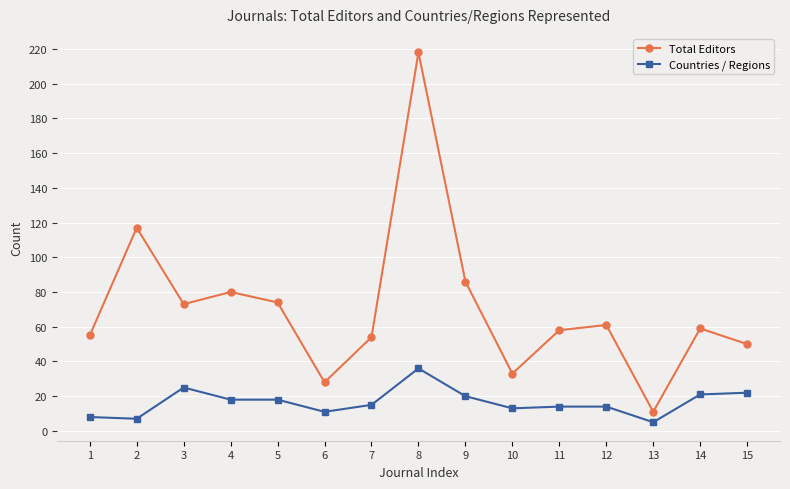

Reading left to right, transcribe all the data shown in this chart.

Total Editors: 1=55	2=117	3=73	4=80	5=74	6=28	7=54	8=218	9=86	10=33	11=58	12=61	13=11	14=59	15=50
Countries / Regions: 1=8	2=7	3=25	4=18	5=18	6=11	7=15	8=36	9=20	10=13	11=14	12=14	13=5	14=21	15=22